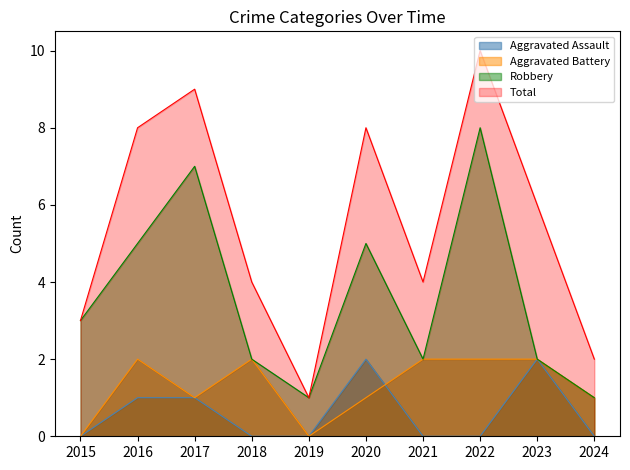

How many series are shown in this chart?

4